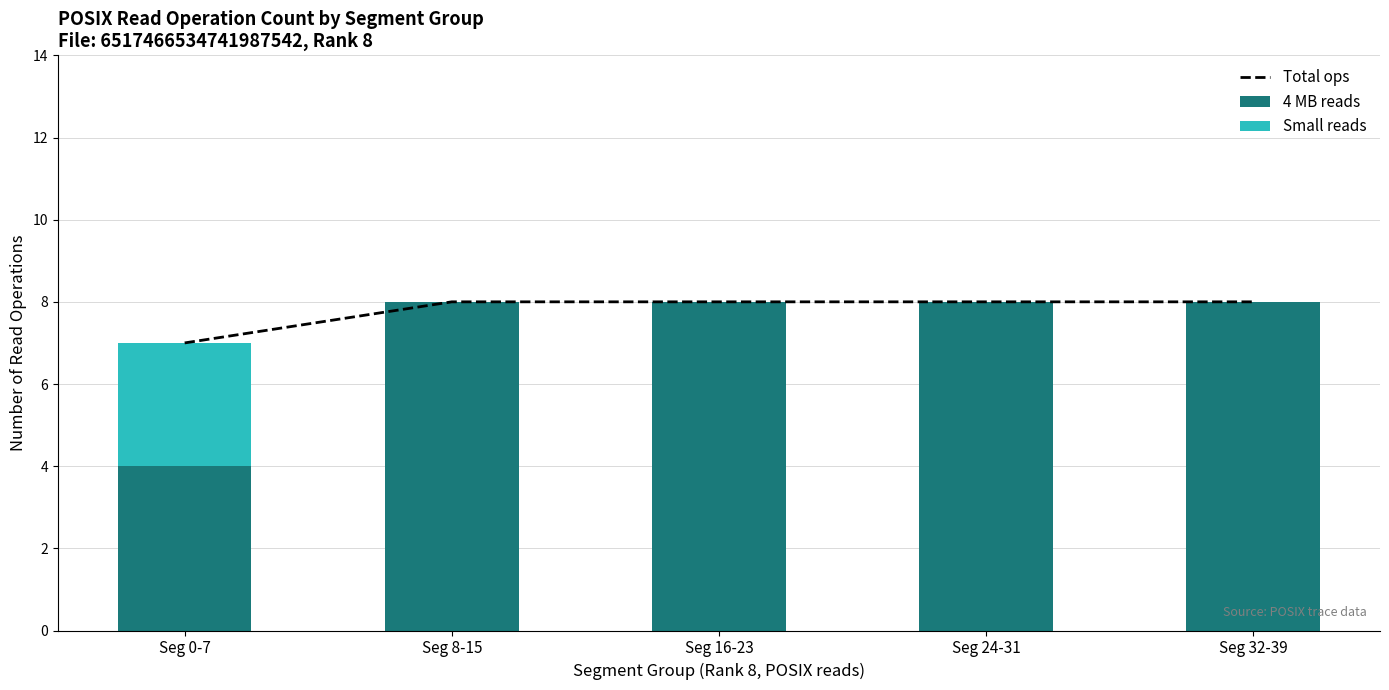

What are all the series names shown in the legend?

Total ops, 4 MB reads, Small reads